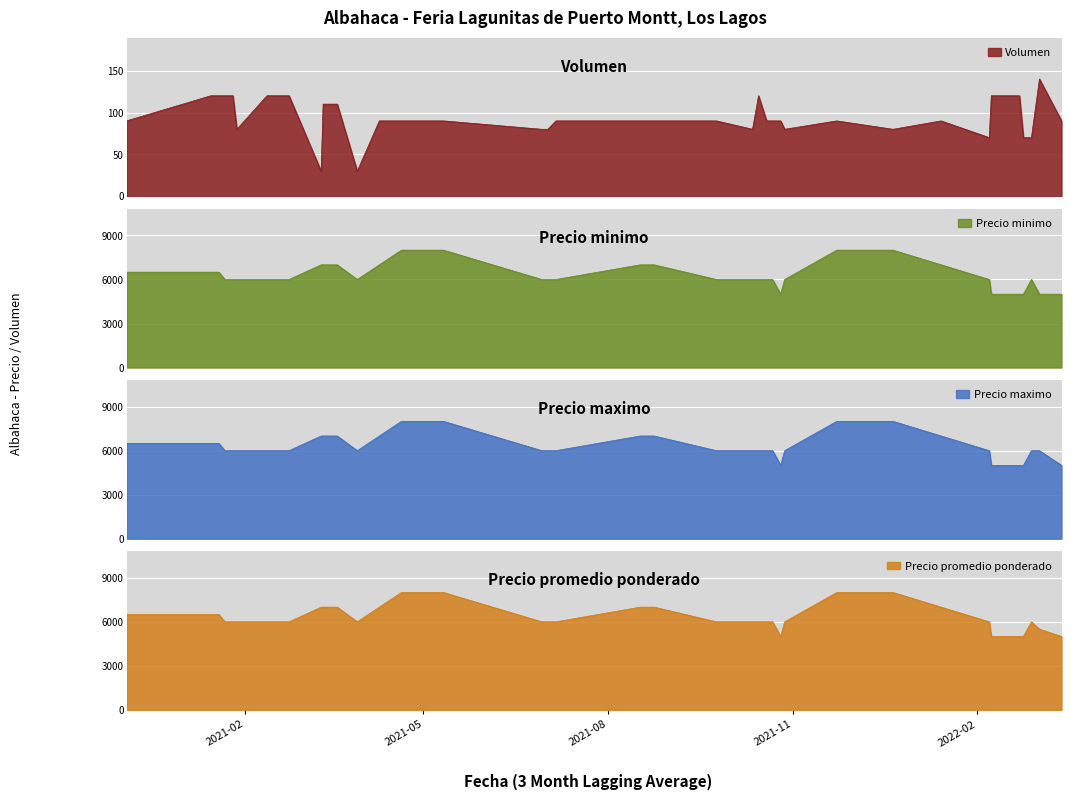

Is it true that Precio promedio ponderado equals 1598 at 2022-02-28?

False